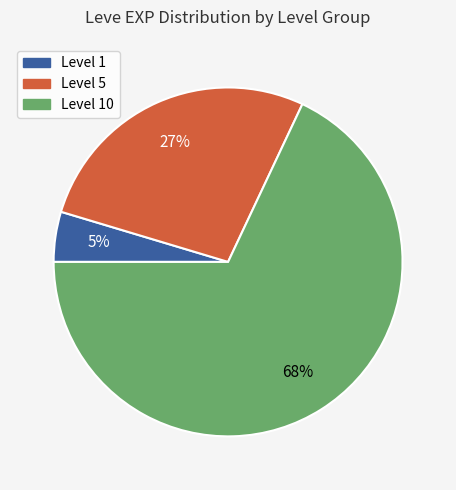

Is there a majority slice in this chart?

Yes